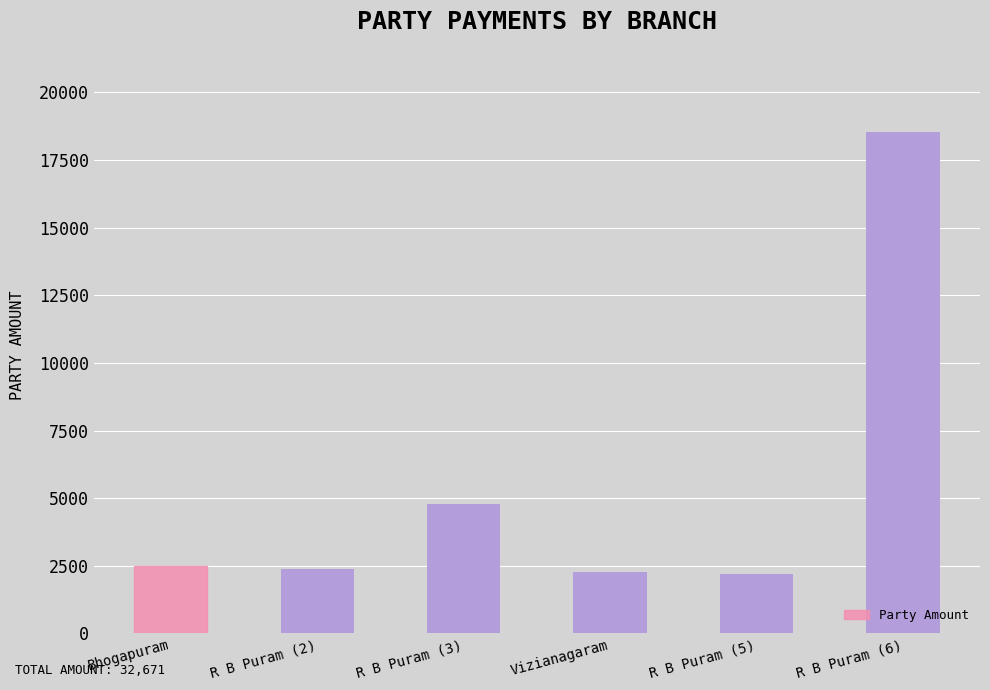

What is the greatest value displayed?

18539